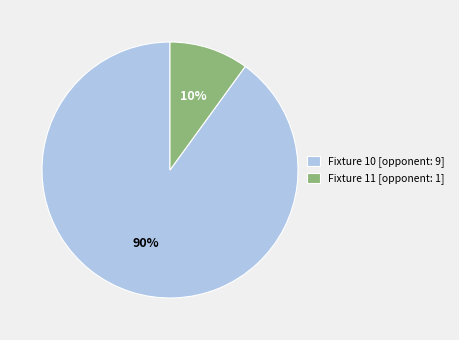

Rank the categories by value from lowest to highest.

Fixture 11 [opponent: 1], Fixture 10 [opponent: 9]